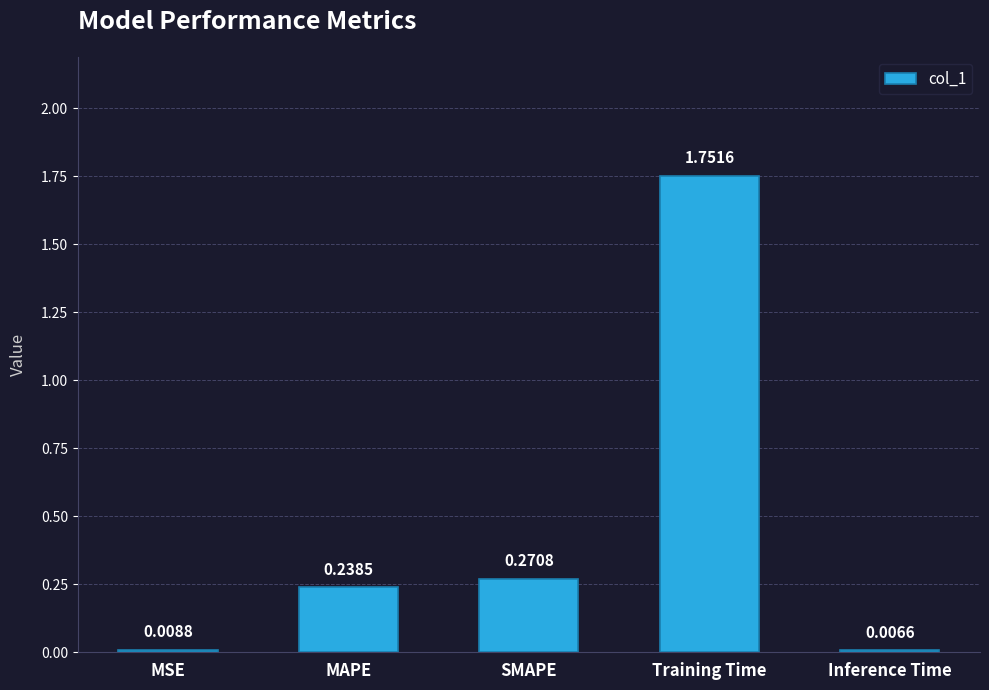

Between Inference Time and MSE, which is larger?

MSE